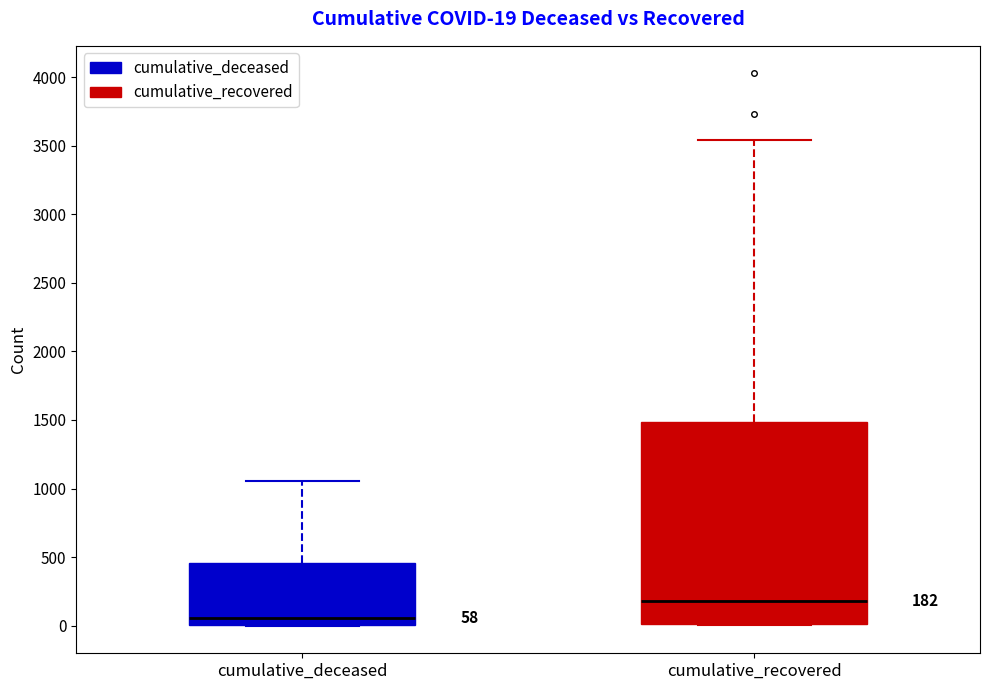

Which box is the tallest, from its lower edge to its upper edge?

cumulative_recovered